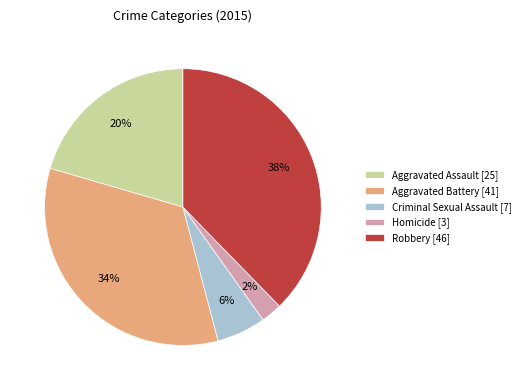

Which has a higher value, Aggravated Assault [25] or Robbery [46]?

Robbery [46]